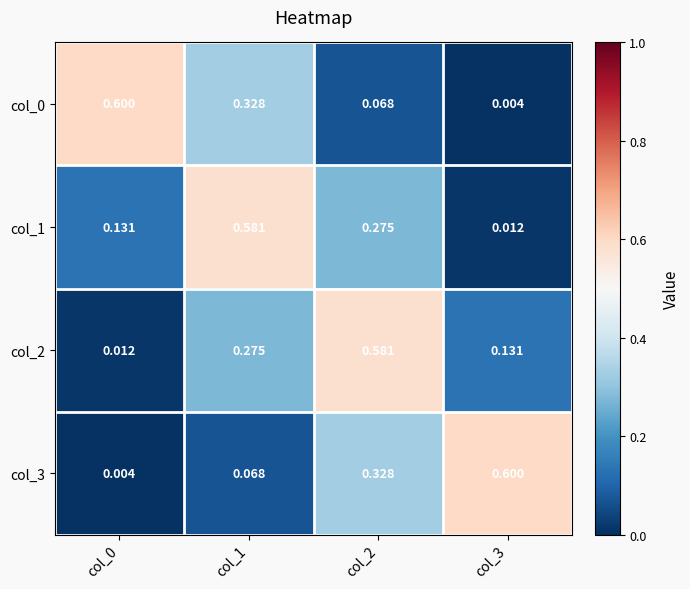

Is the value of col_3 at col_3 greater than the value of col_2 at col_1?

Yes